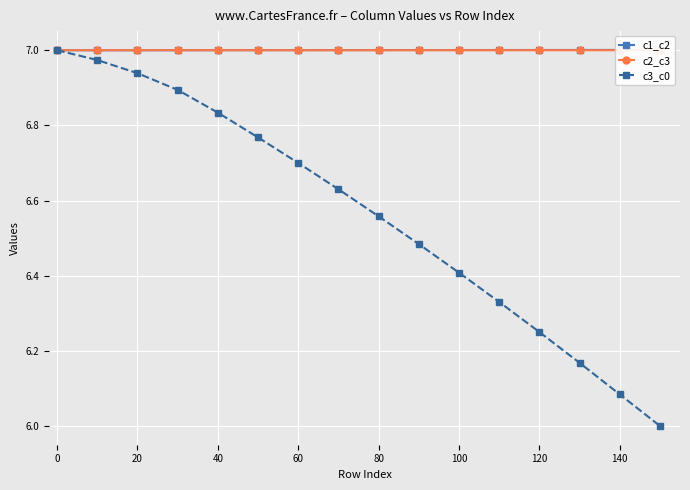

What is the smallest value displayed?

6.0